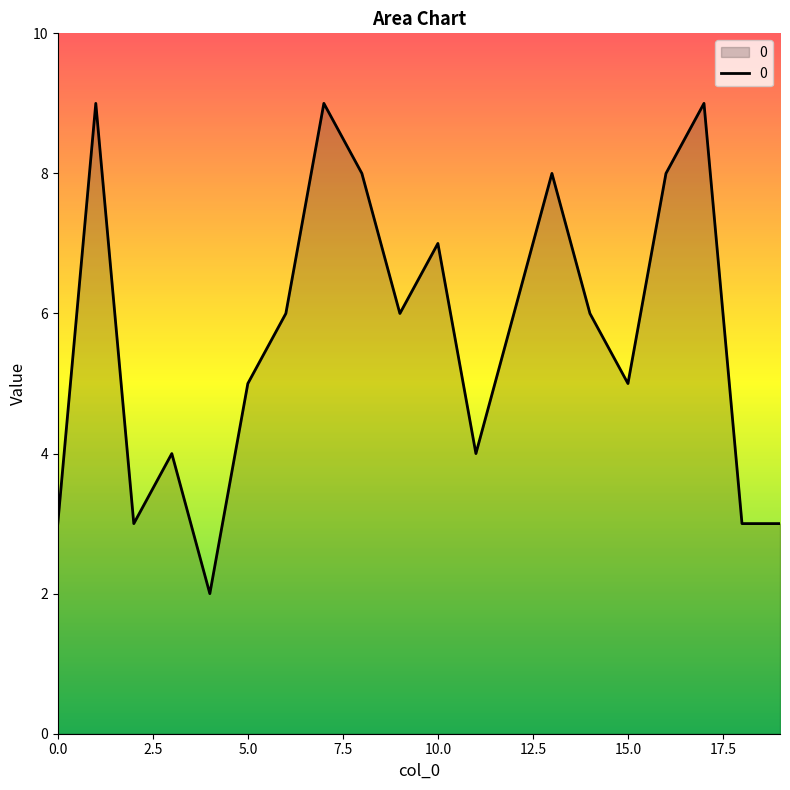

What is the difference between the maximum and minimum values?

7